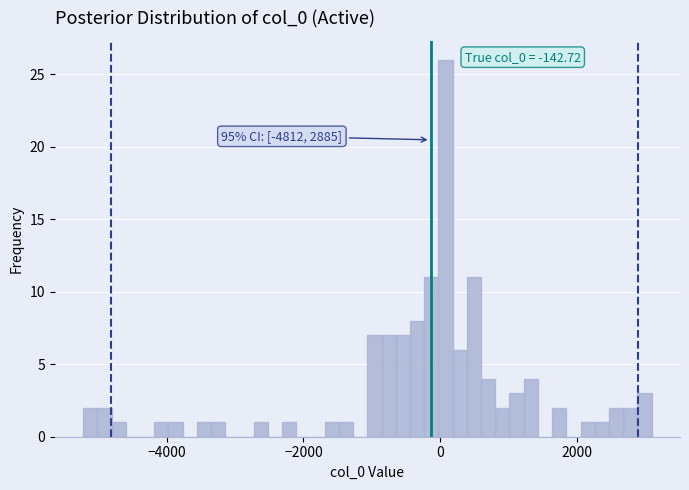

Around what value on the x-axis is the tallest bar? Give the approximate position of its centre, as read against the axis.

0